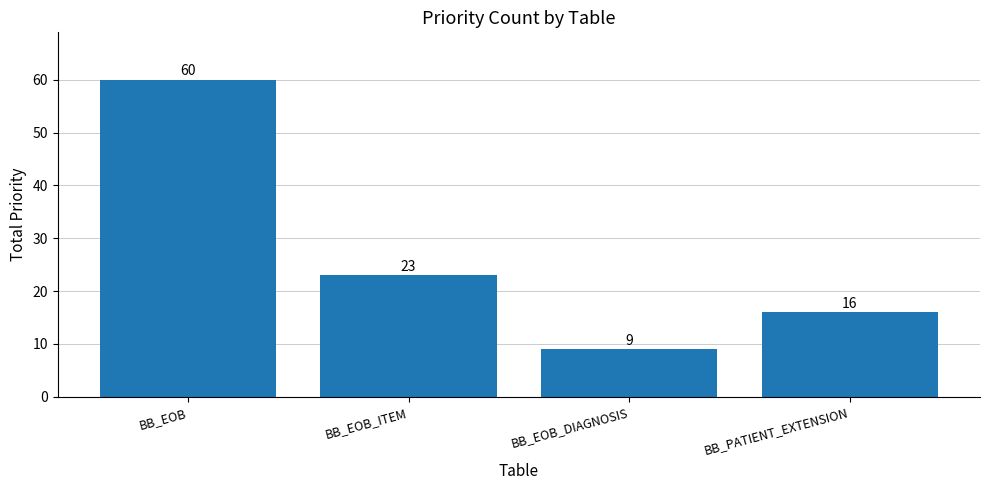

Which label corresponds to the smallest value in the chart?

BB_EOB_DIAGNOSIS